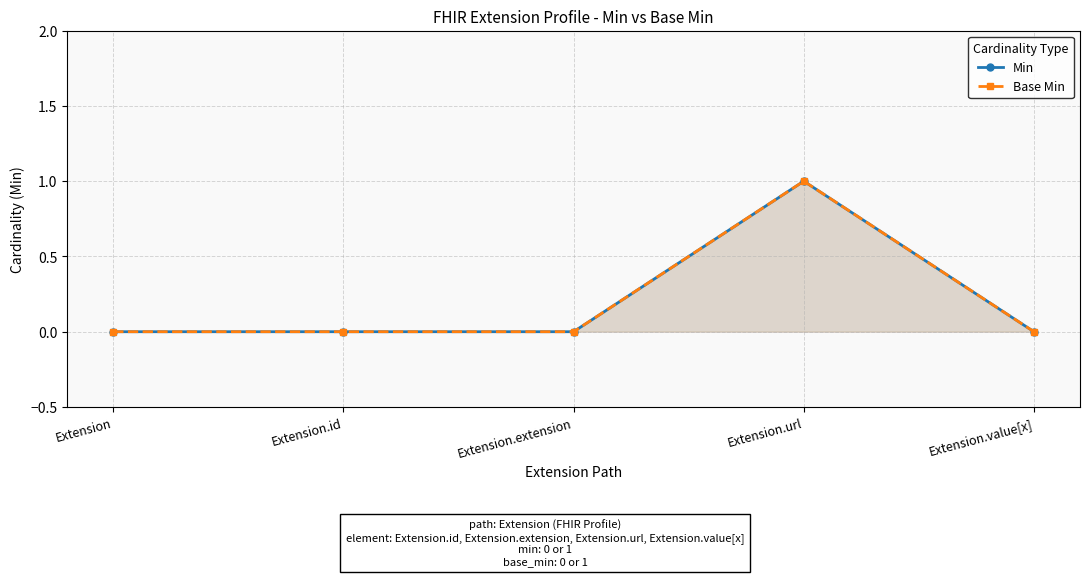

Which series has the largest total across all categories?

Min